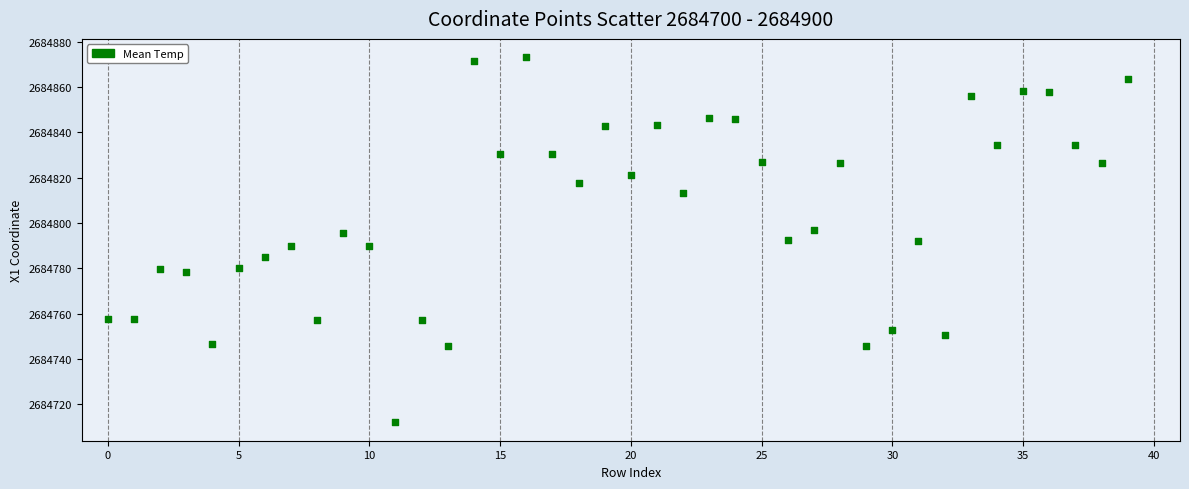

What is the range of Y values (max minus min)?

161.1